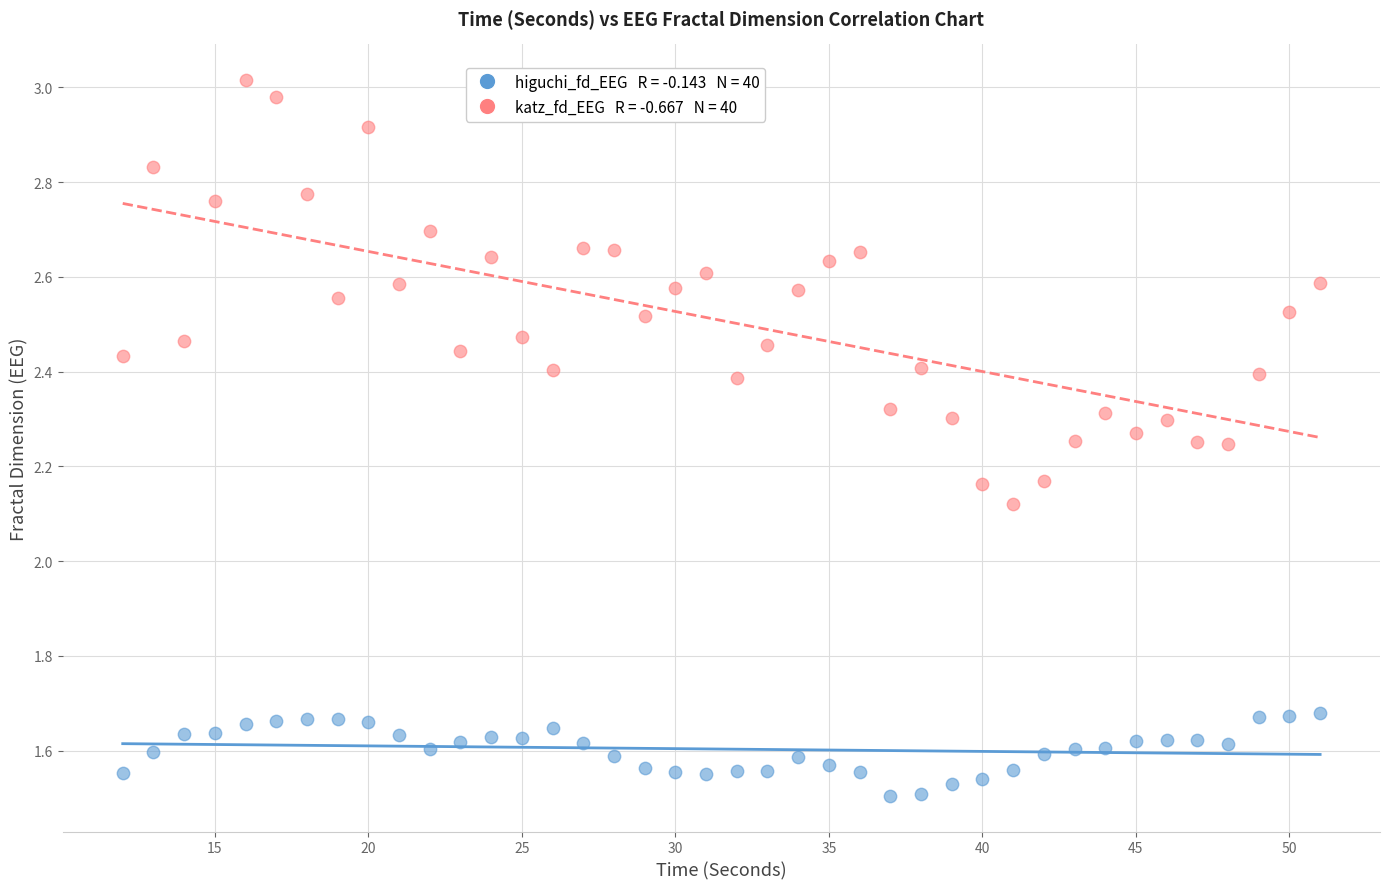

Across all data points, what is the range of X values (max minus min)?

39.0